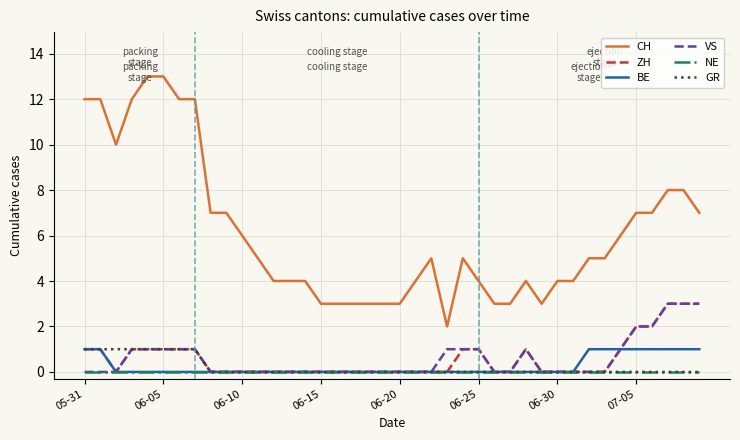

Which series has the largest total across all categories?

CH